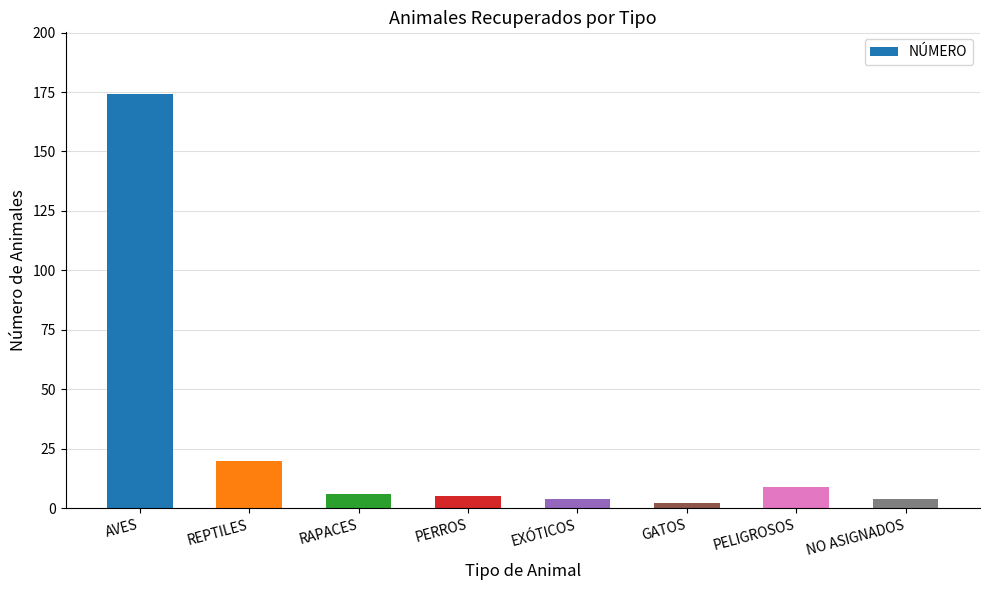

What position from the left is PERROS?

4